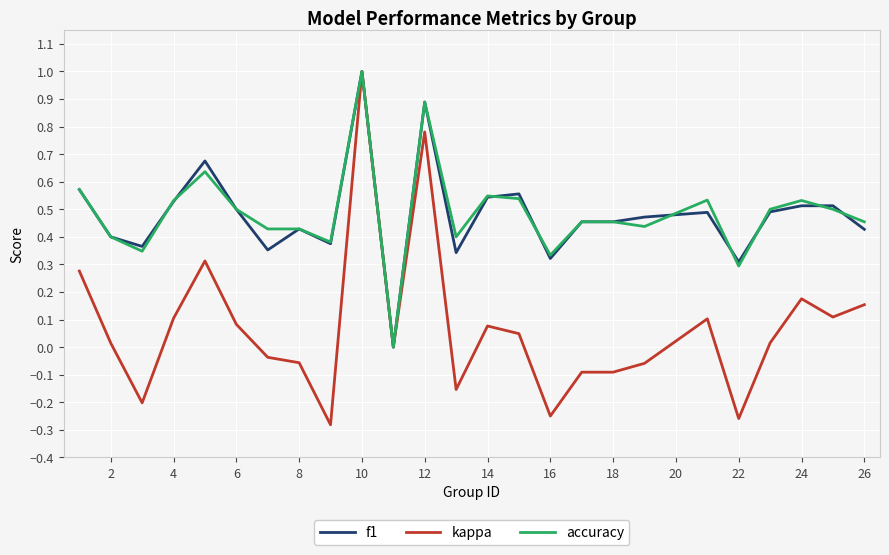

Does the chart display data point markers on the line(s)?

No